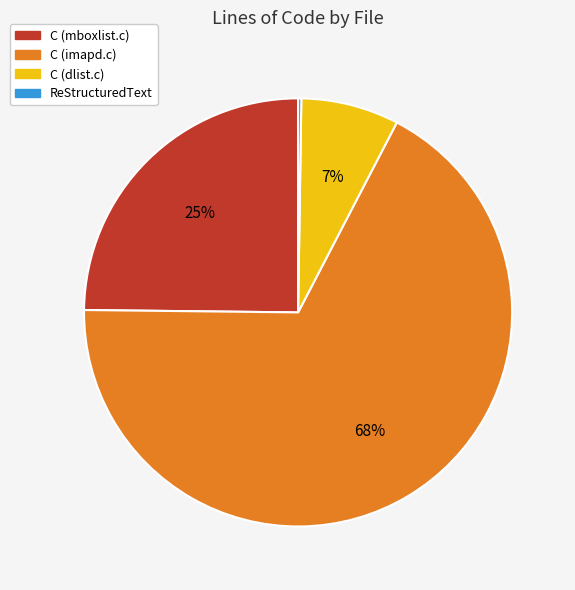

To the nearest percent, what is the average slice percentage?

25%